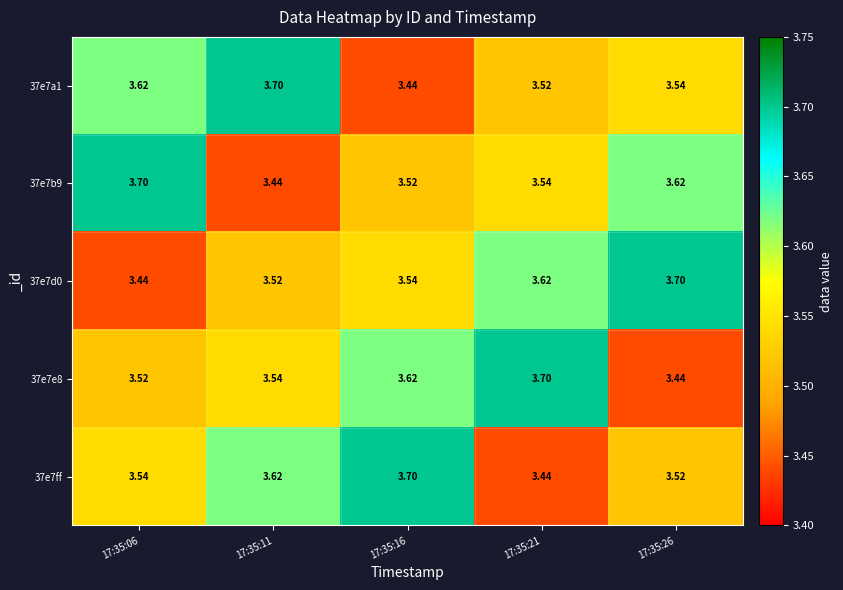

Is the value of 37e7b9 at 17:35:06 greater than the value of 37e7a1 at 17:35:16?

Yes